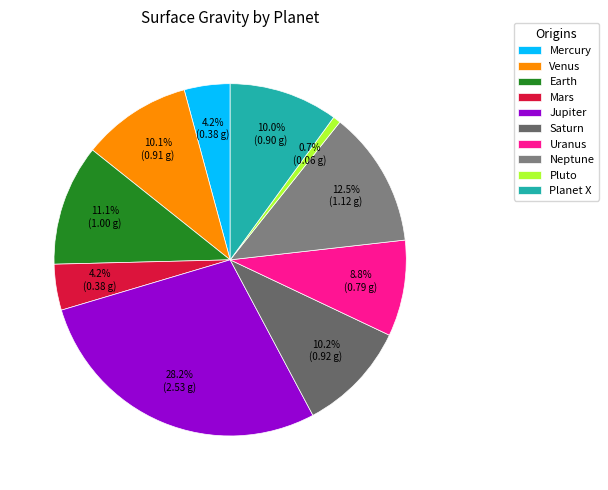

What is the largest slice in the pie chart?

Jupiter